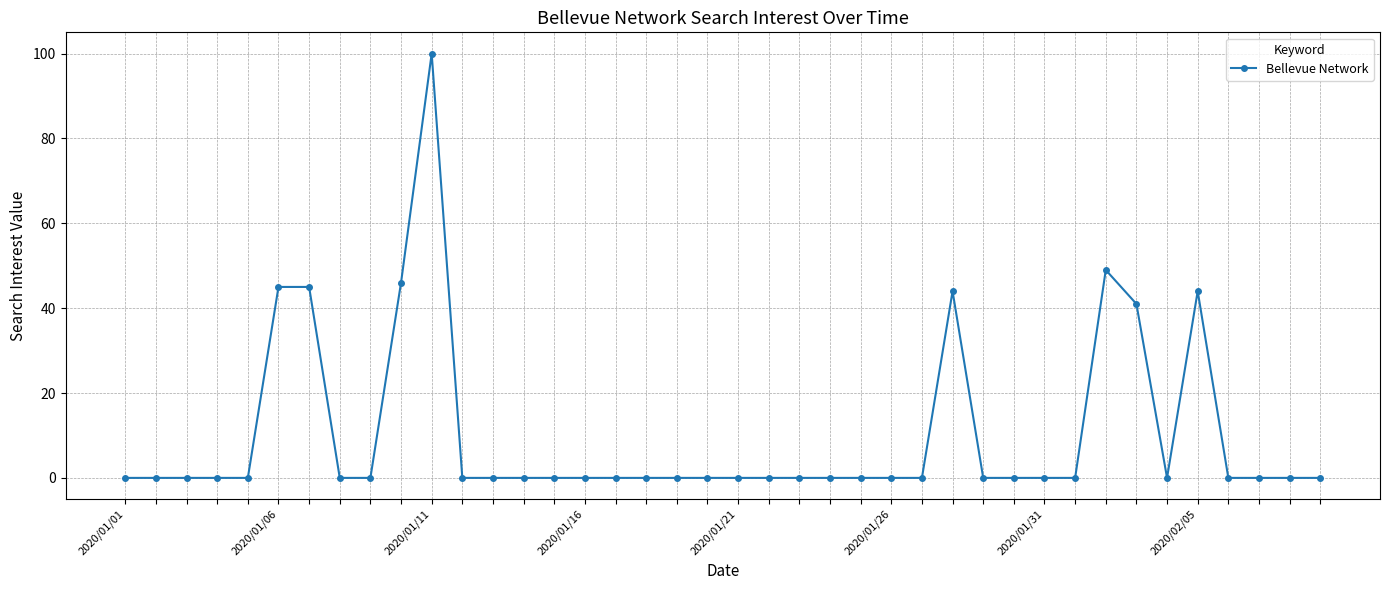

True or false: there are more than 0 points higher than both neighbors.

True